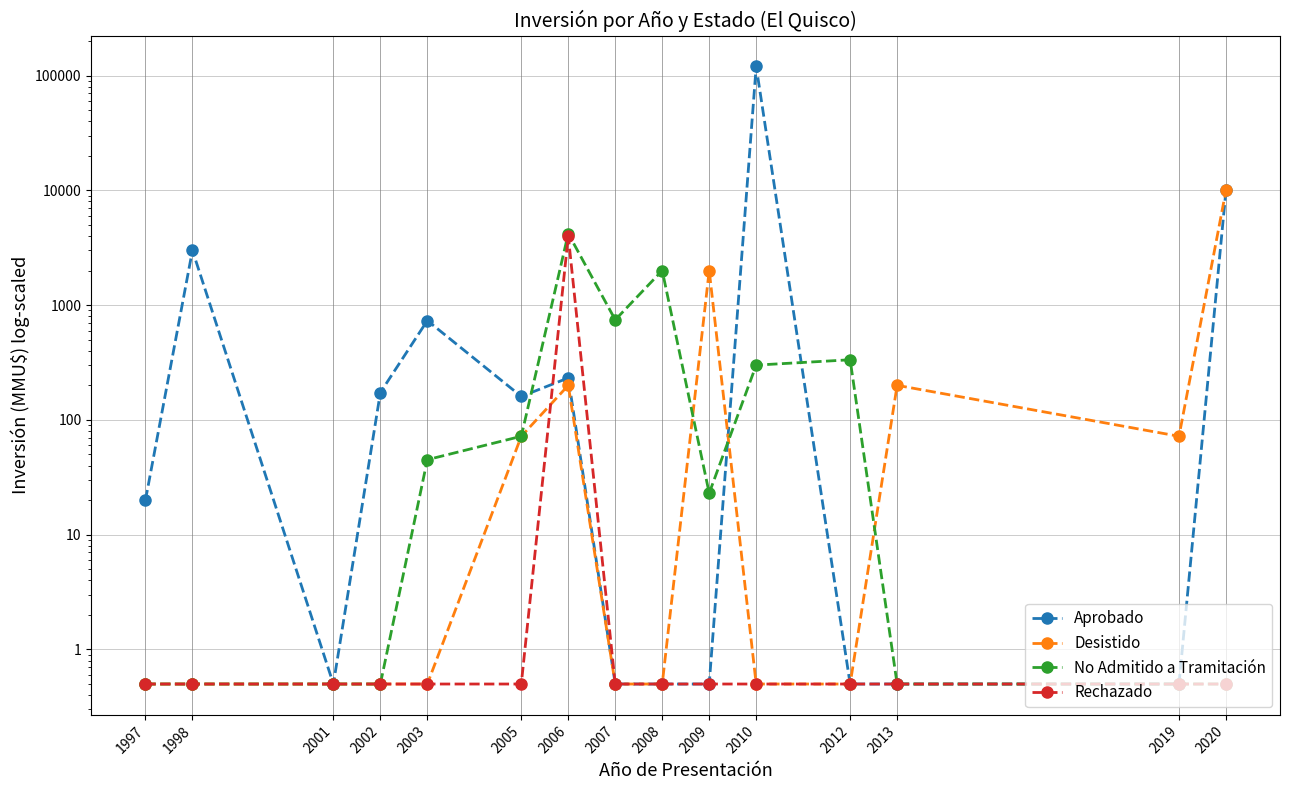

How many interior local peaks does the Aprobado series have?

4